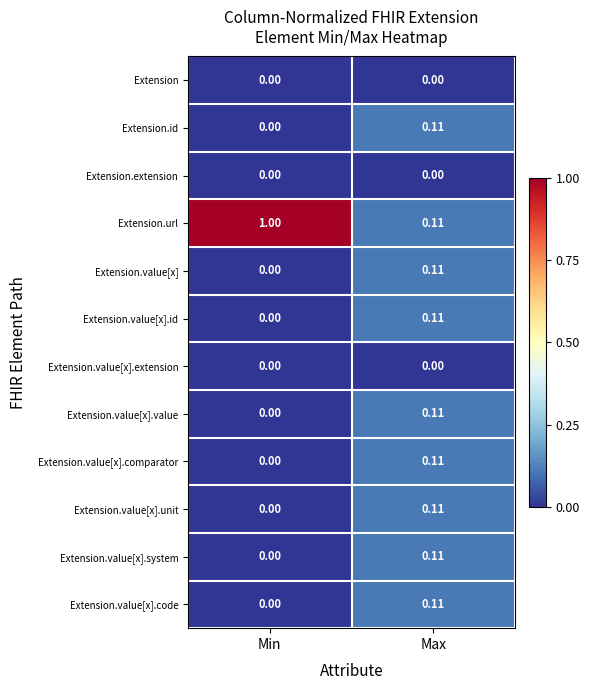

Which series has the largest total across all categories?

Extension.url